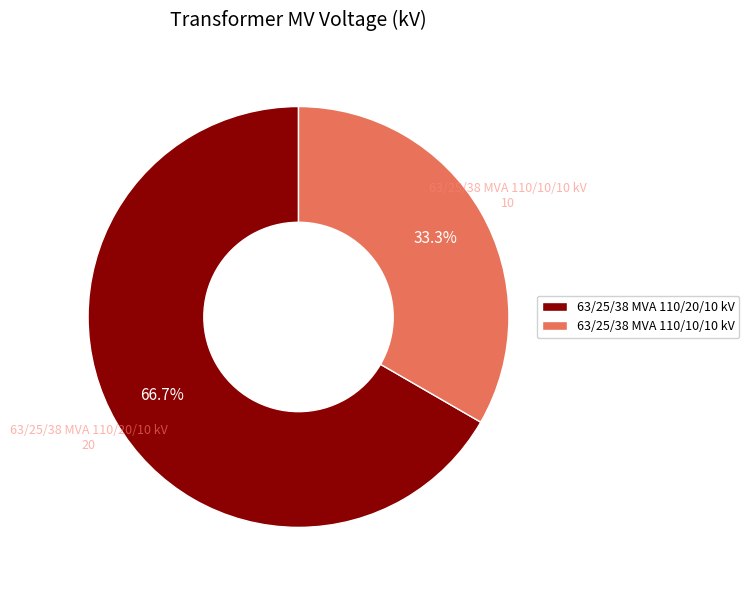

Is the sum of 63/25/38 MVA 110/10/10 kV and 63/25/38 MVA 110/20/10 kV greater than half?

Yes